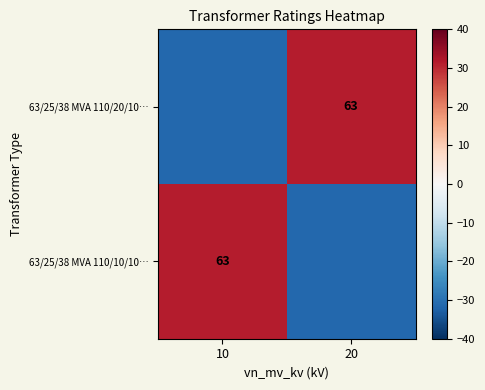

The 63/25/38 MVA 110/10/10… series shows 111.1 at 10. True or false?

False